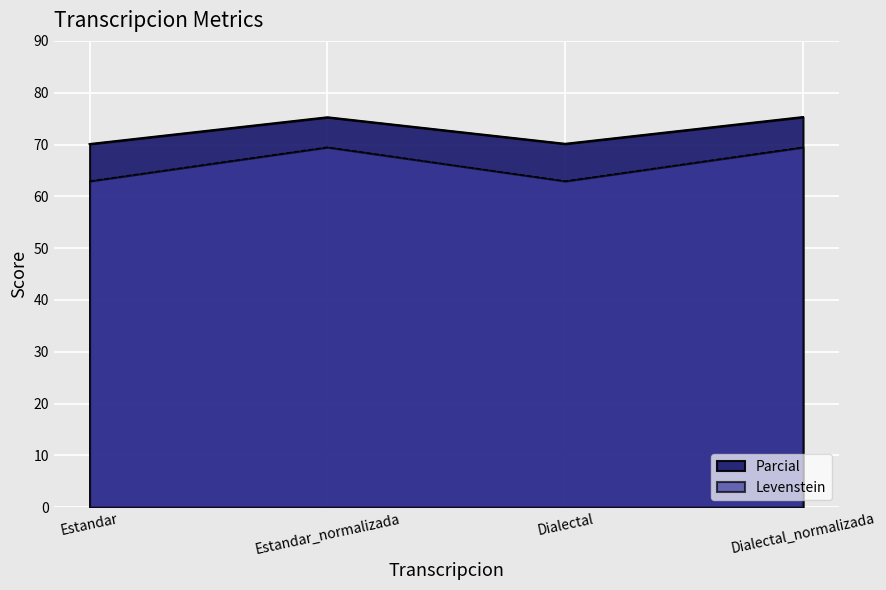

In Parcial, how many points are lower than both neighbors (excluding endpoints)?

1